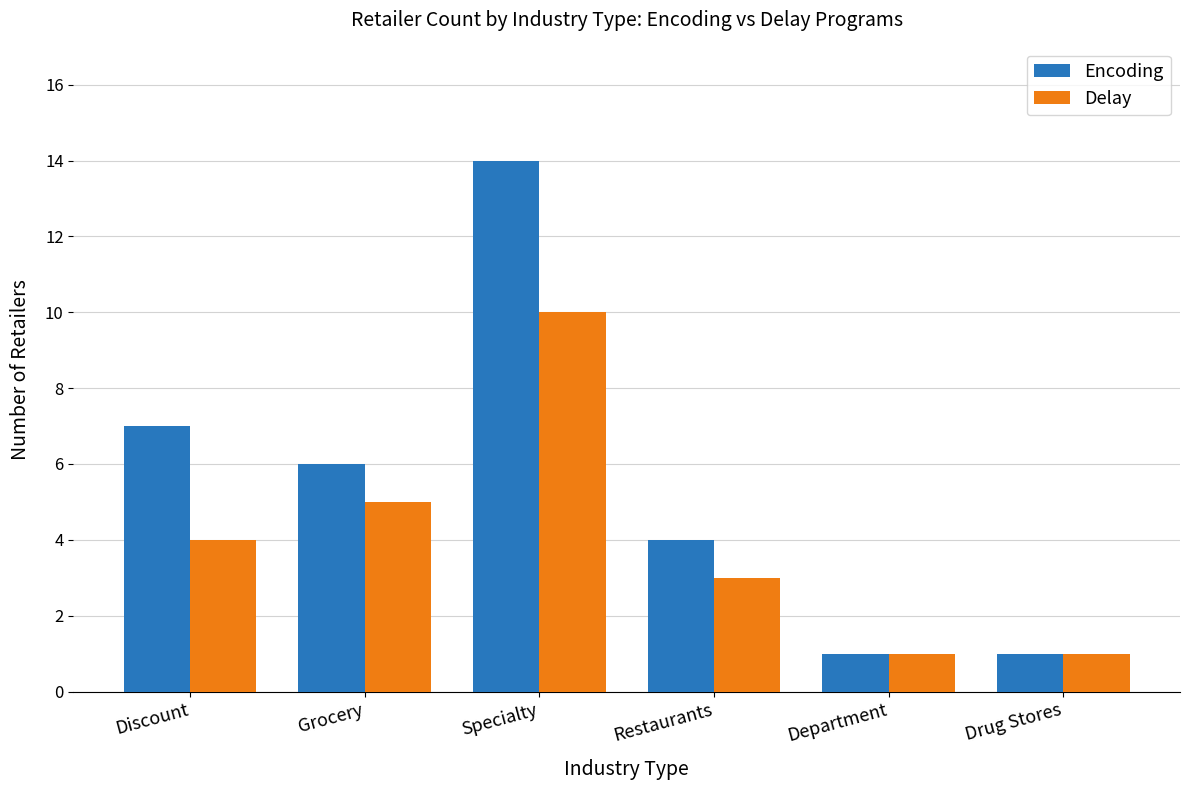

What is the sum of all Delay values?

24